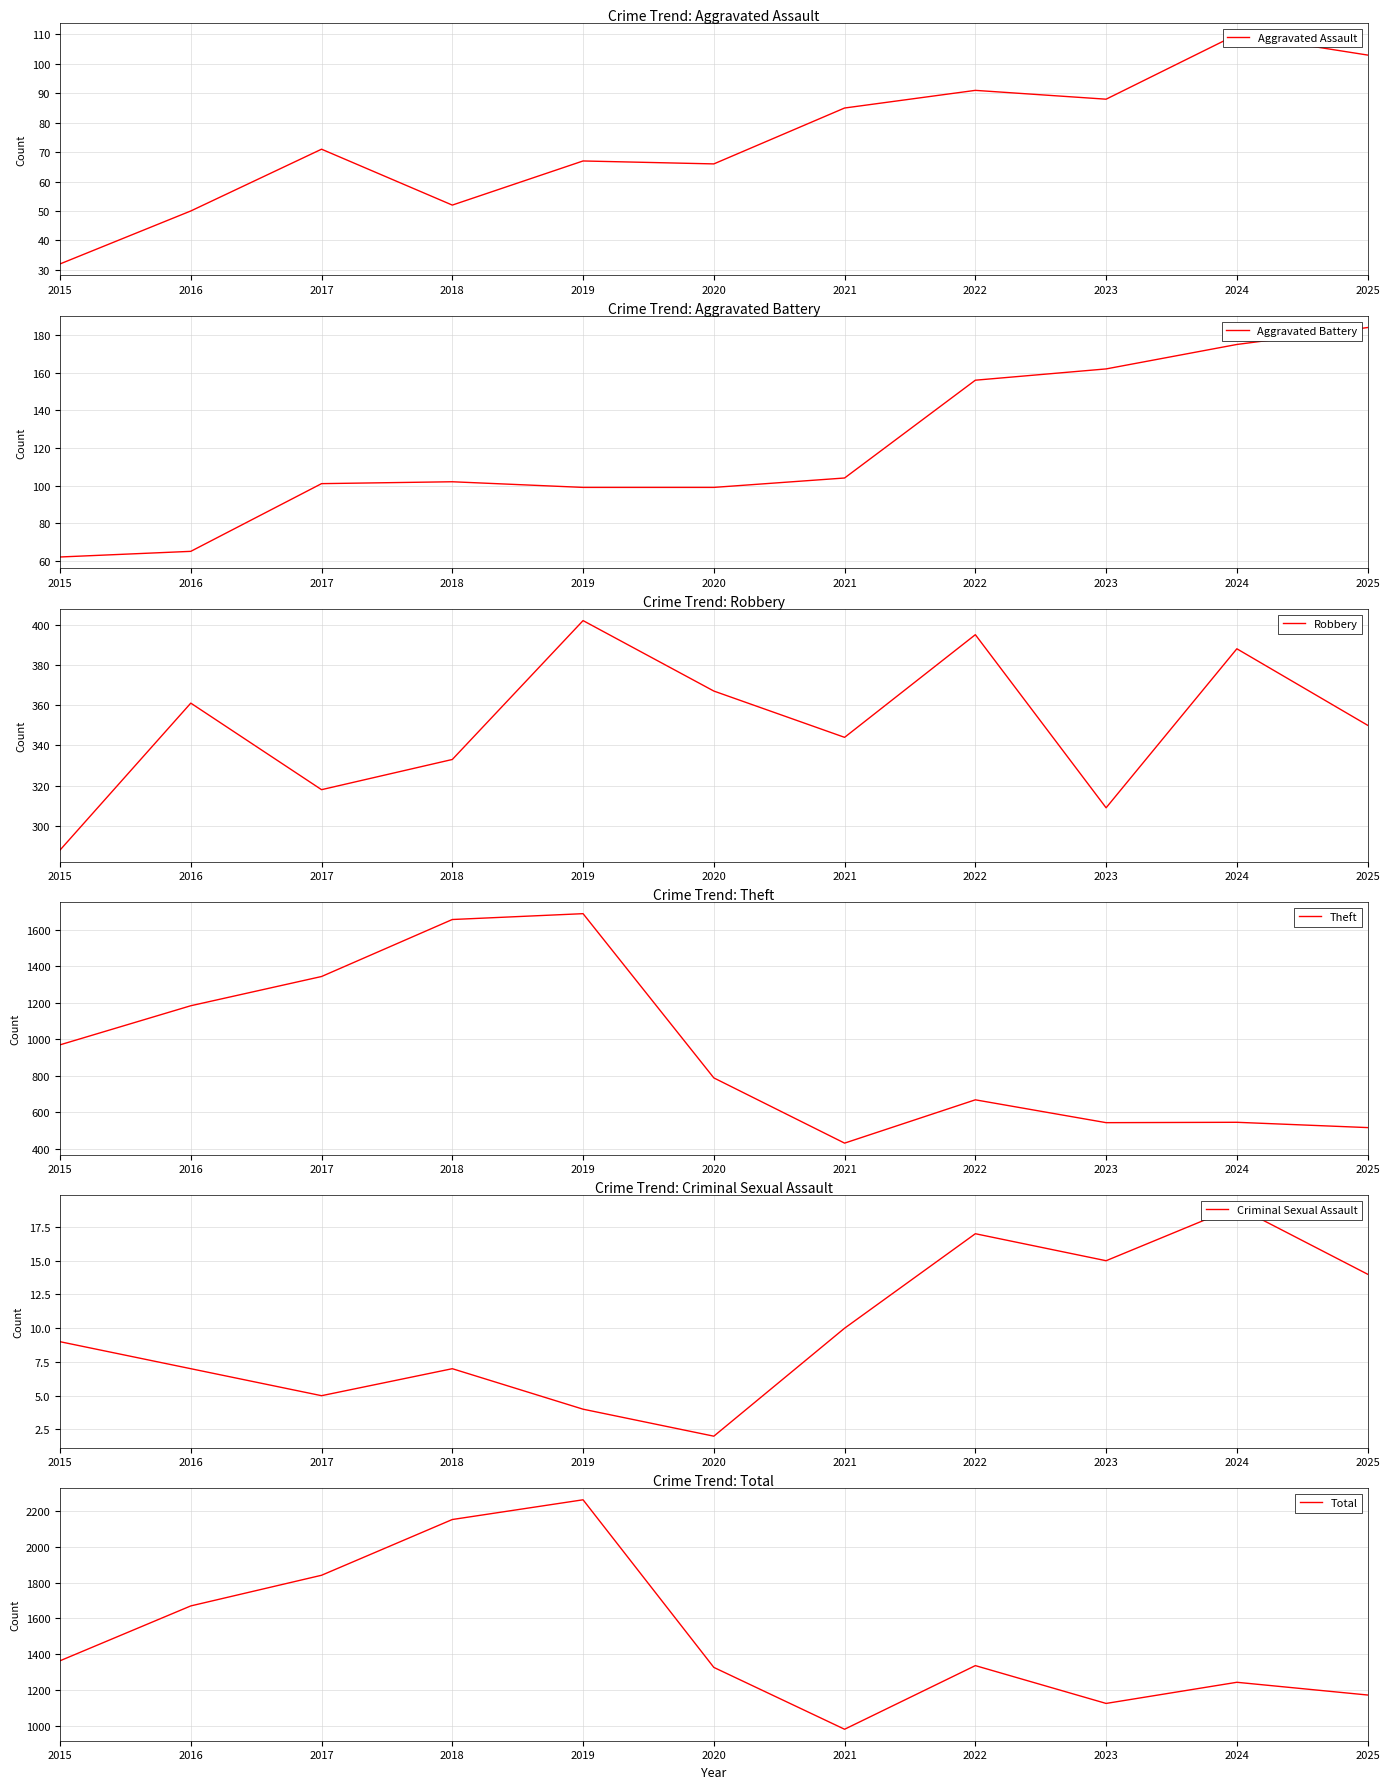

Is it true that Robbery equals 344 at 2021?

True